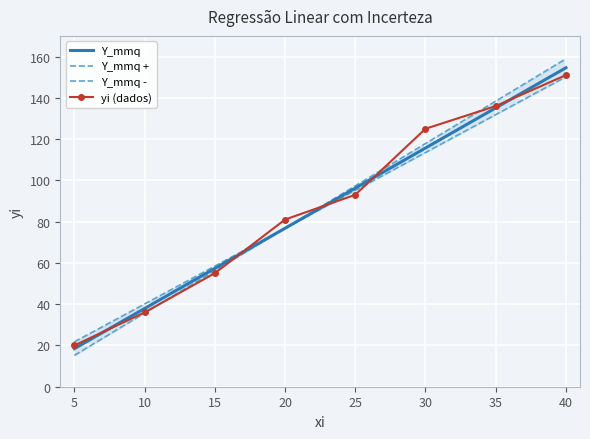

Count the number of categories in the chart.

8